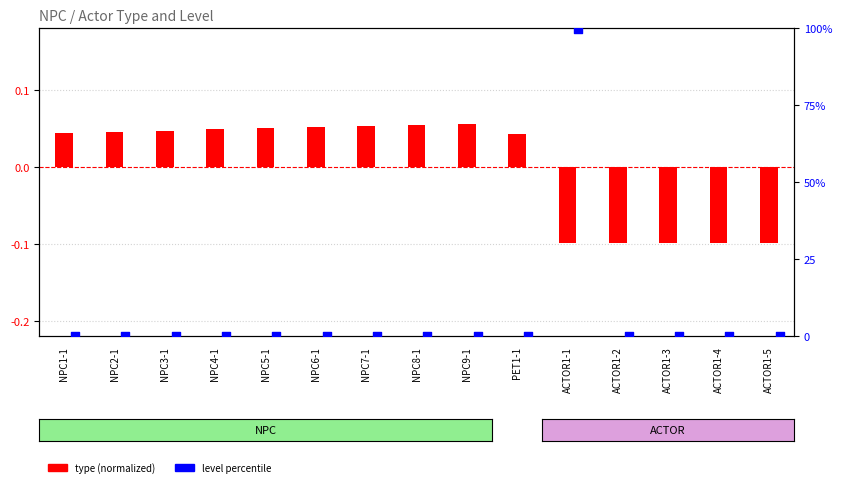

Is the value of level (percentile) at ACTOR1-2 greater than the value of type (normalized) at PET1-1?

No